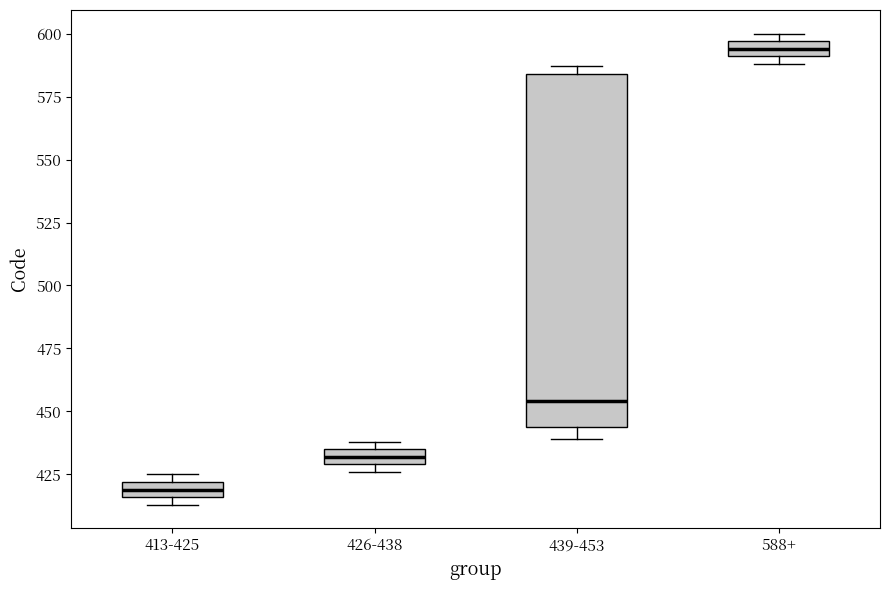

Comparing the boxes themselves (not the whiskers), which one is the tallest?

439-453